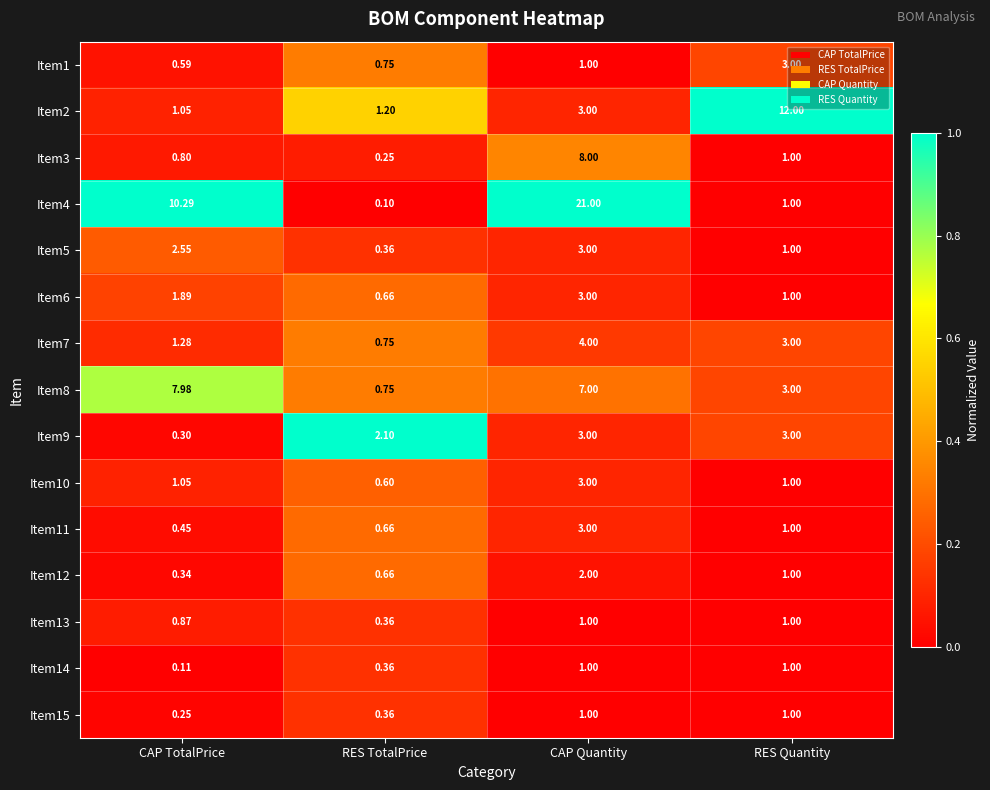

At which category is the sum across all series the highest?

CAP Quantity